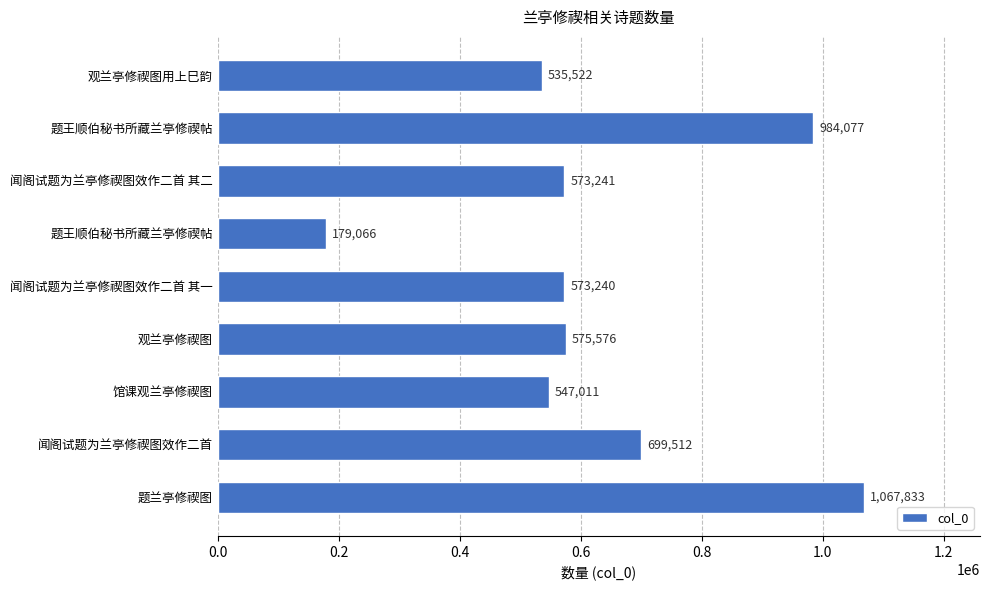

How many data points are less than 573241?

4